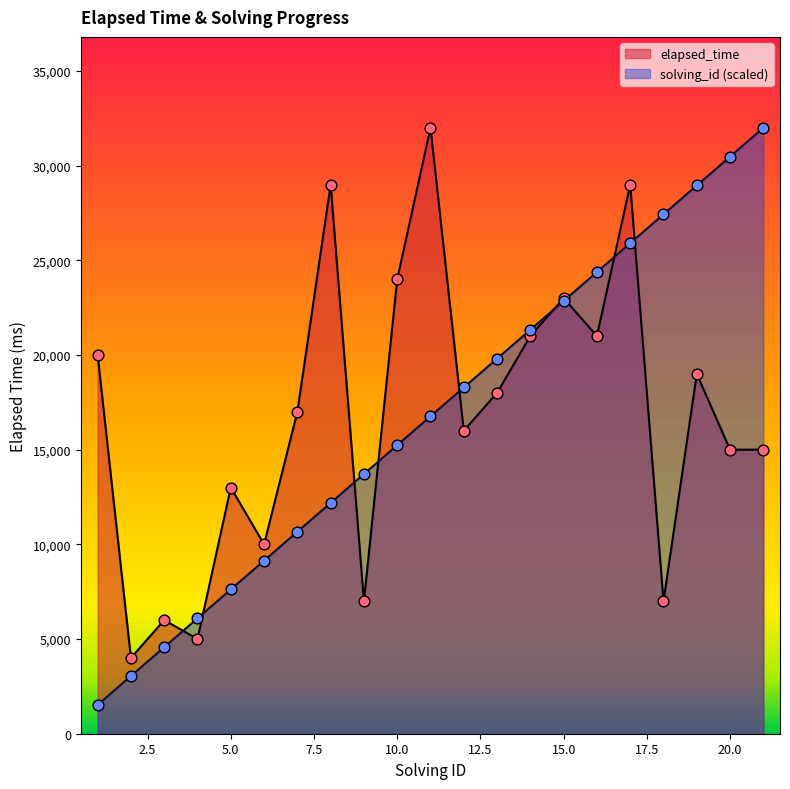

Which series has the largest total across all categories?

solving_id